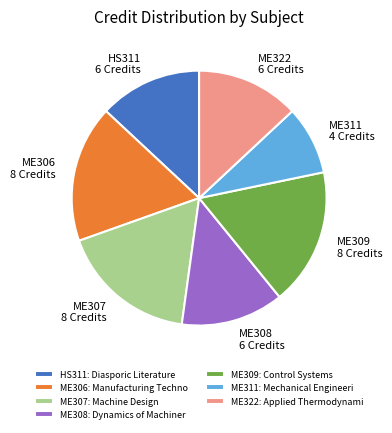

Is there a majority slice in this chart?

No